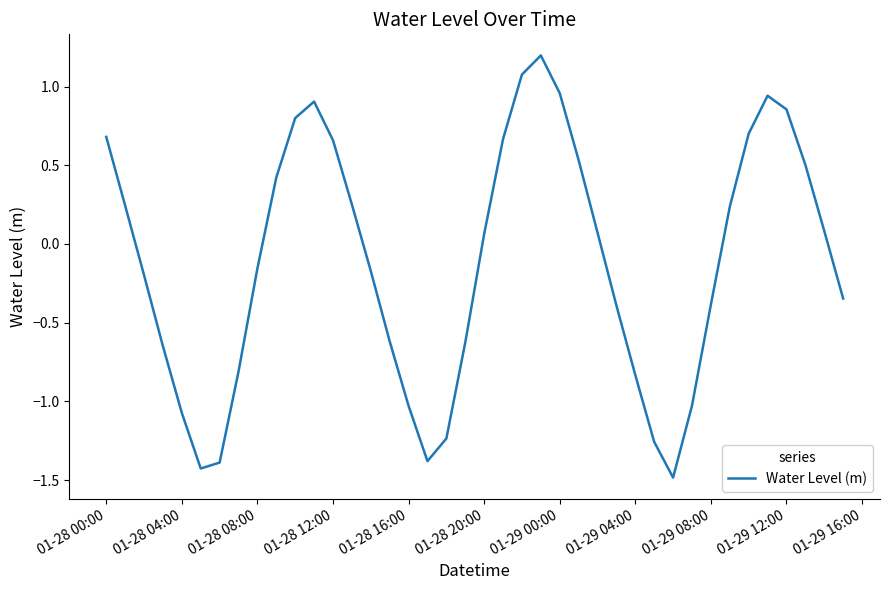

What is the greatest value displayed?

1.2